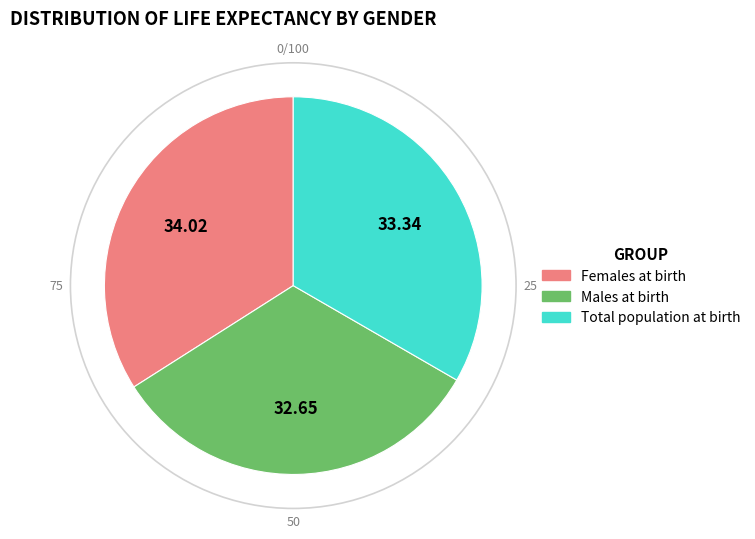

Does Males at birth account for over 50% of the chart?

No